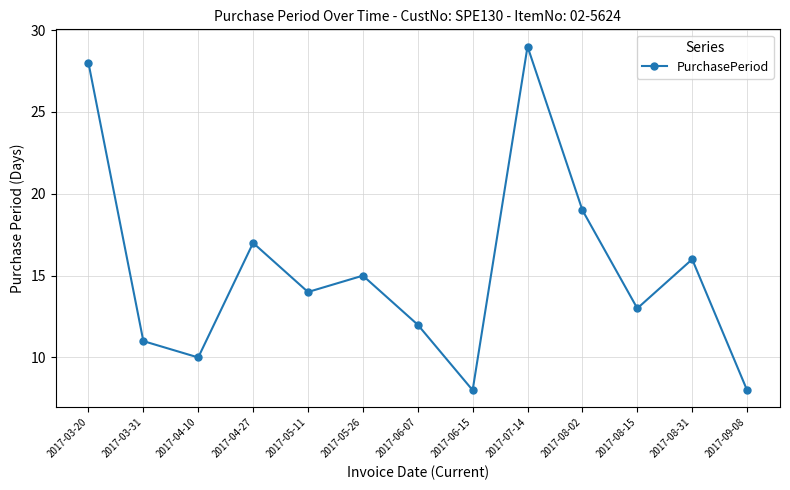

What is the difference between the values at 2017-06-07 and 2017-06-15?

4